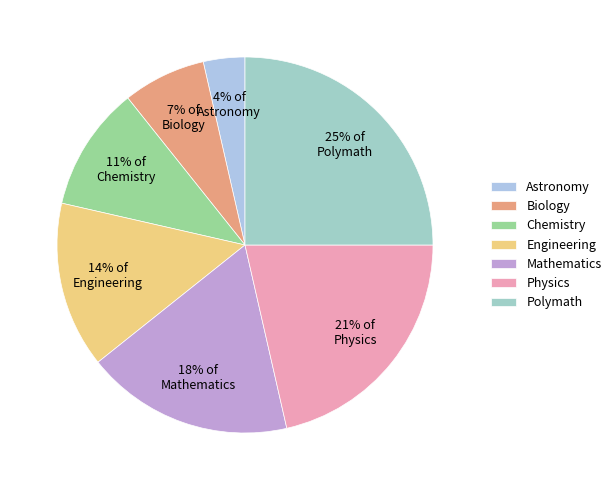

Is Engineering the majority of the pie?

No